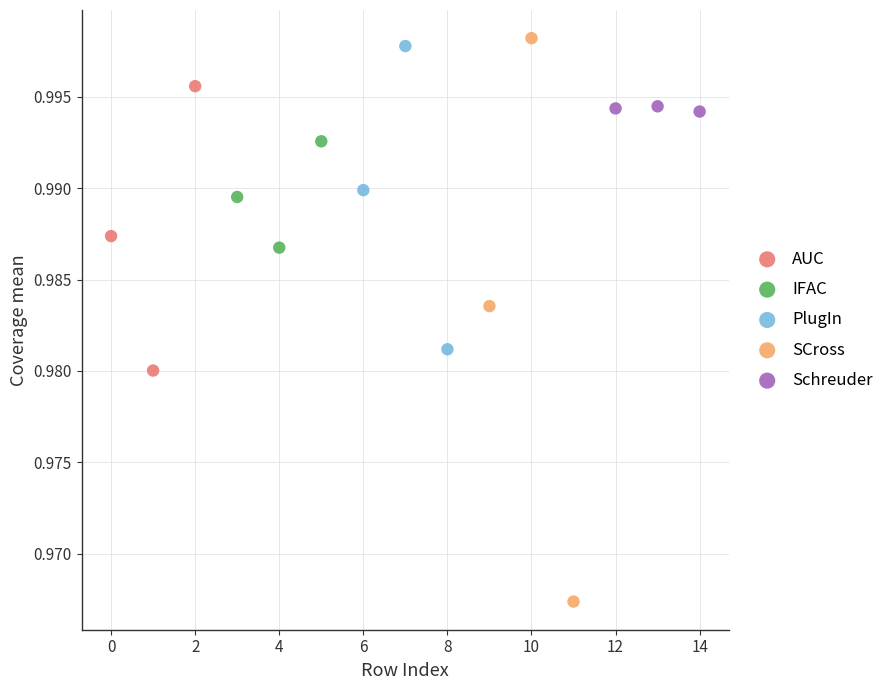

Which series has the widest spread of Y values?

SCross